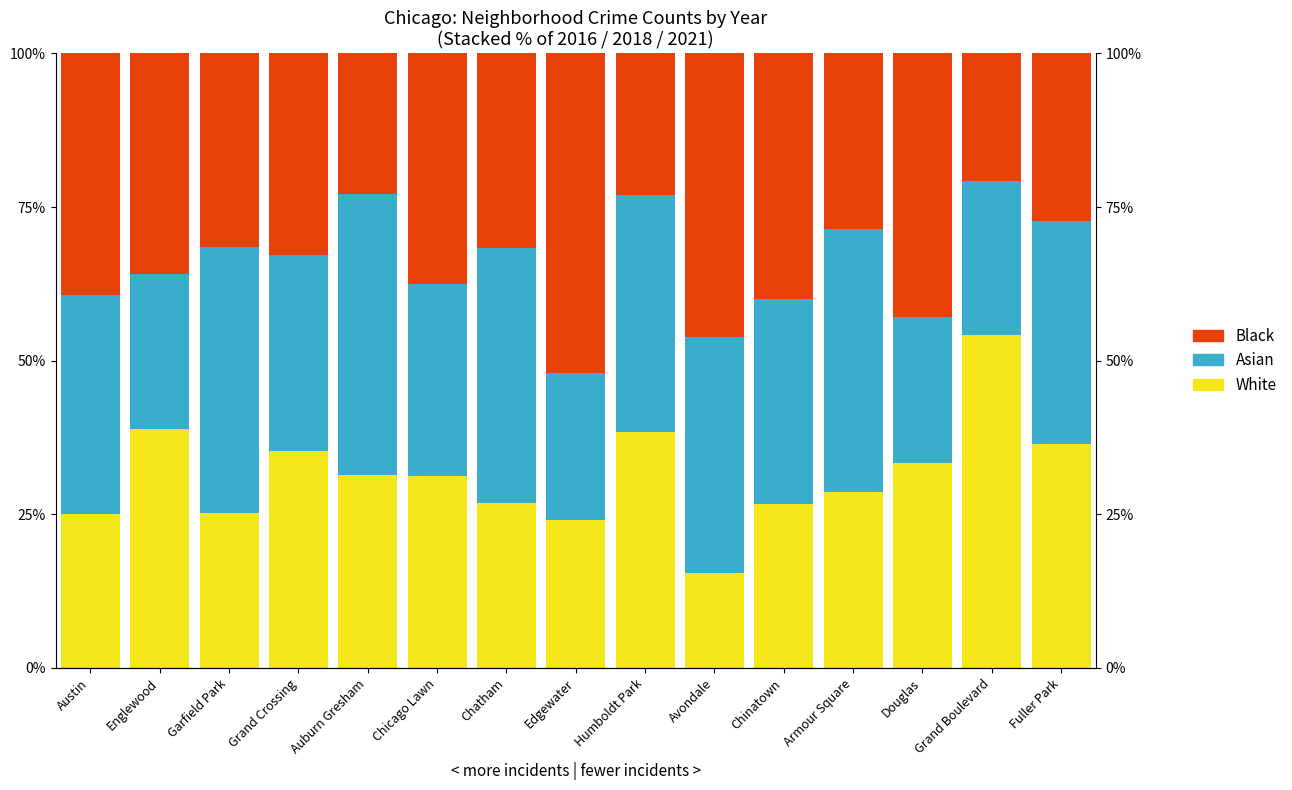

What value does the Black series have at Humboldt Park?

23.1